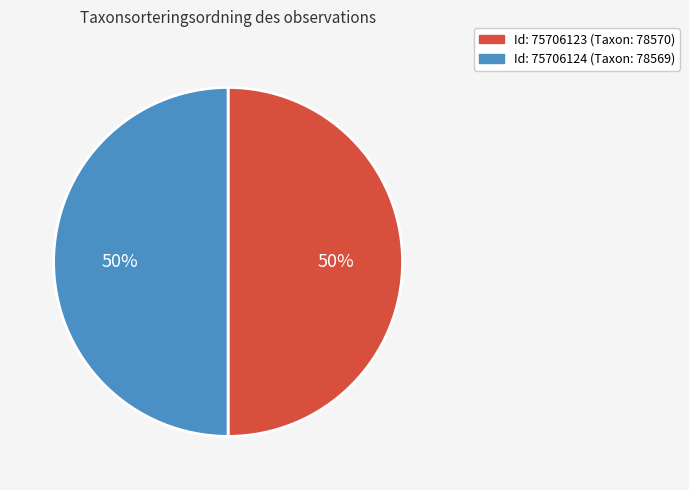

To the nearest percent, what is the average slice percentage?

50%